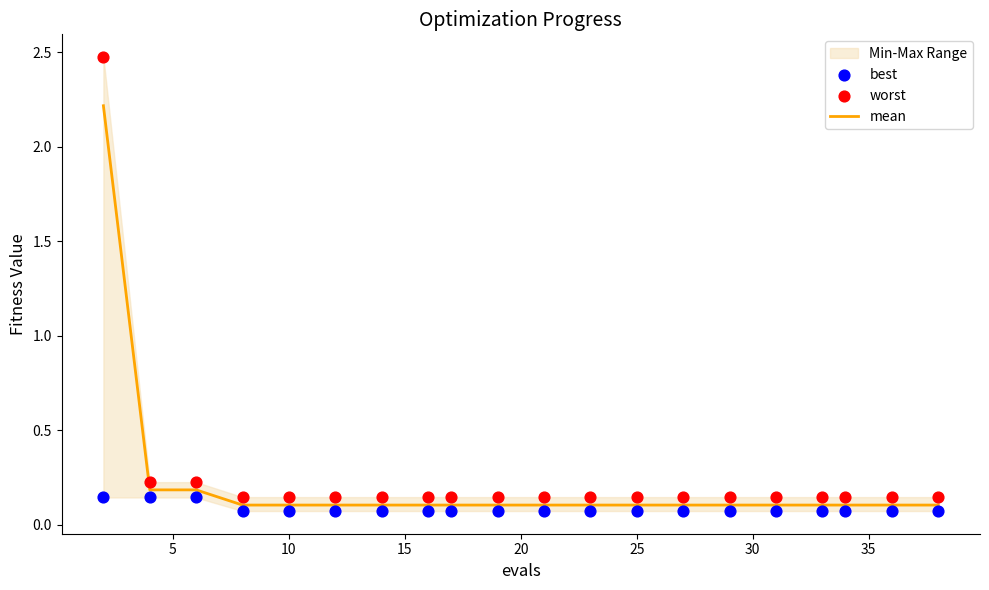

Which series reaches the minimum Y coordinate?

best